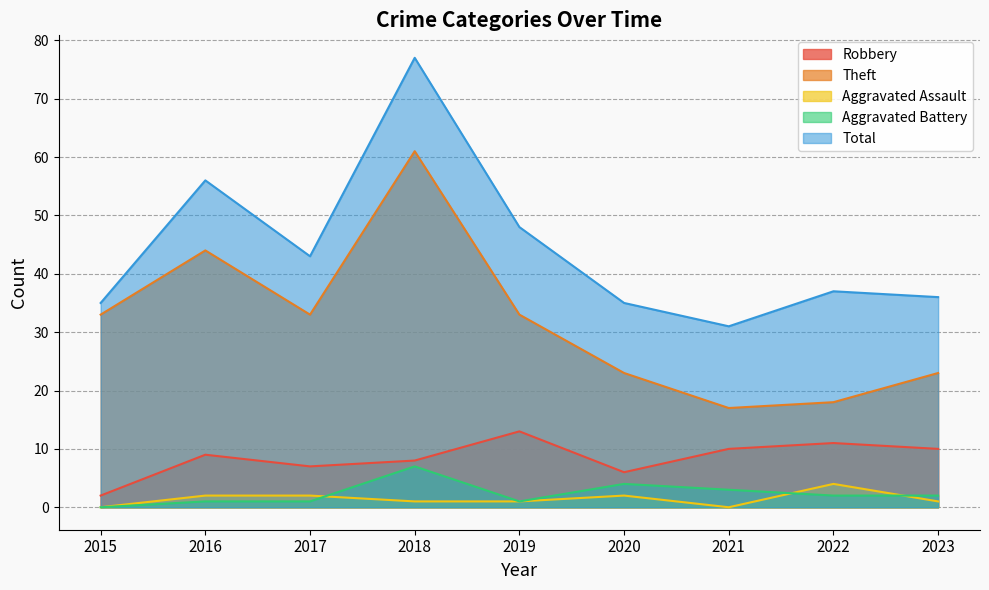

True or false: Aggravated Battery has more than 1 interior local peaks.

True